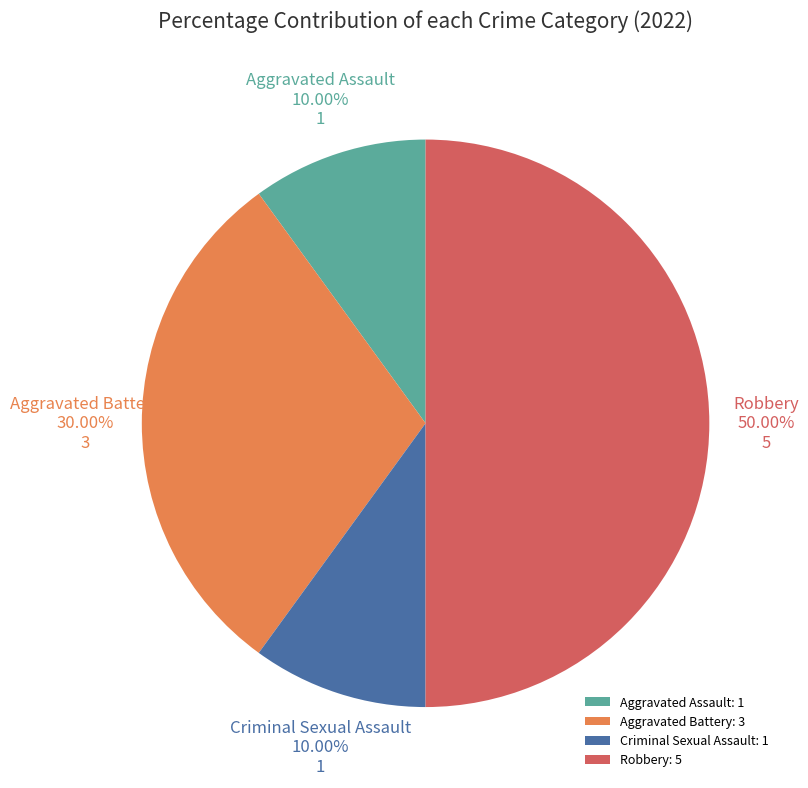

Between Robbery: 5 and Criminal Sexual Assault: 1, which is larger?

Robbery: 5